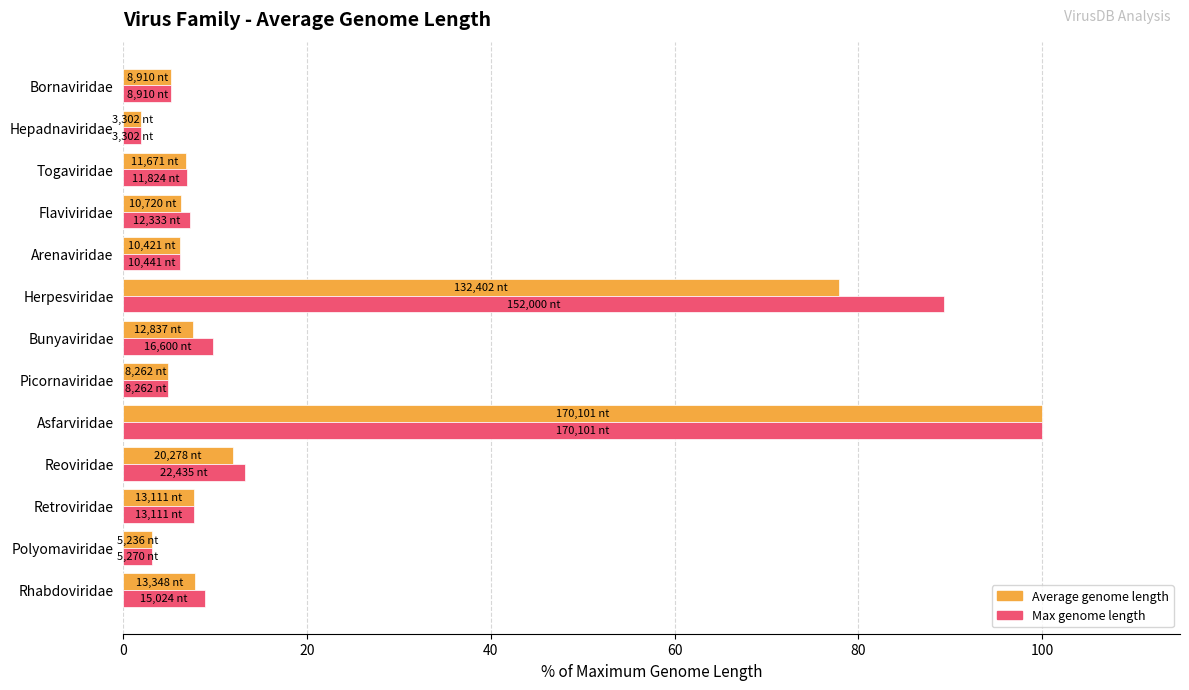

Count the number of categories in the chart.

13